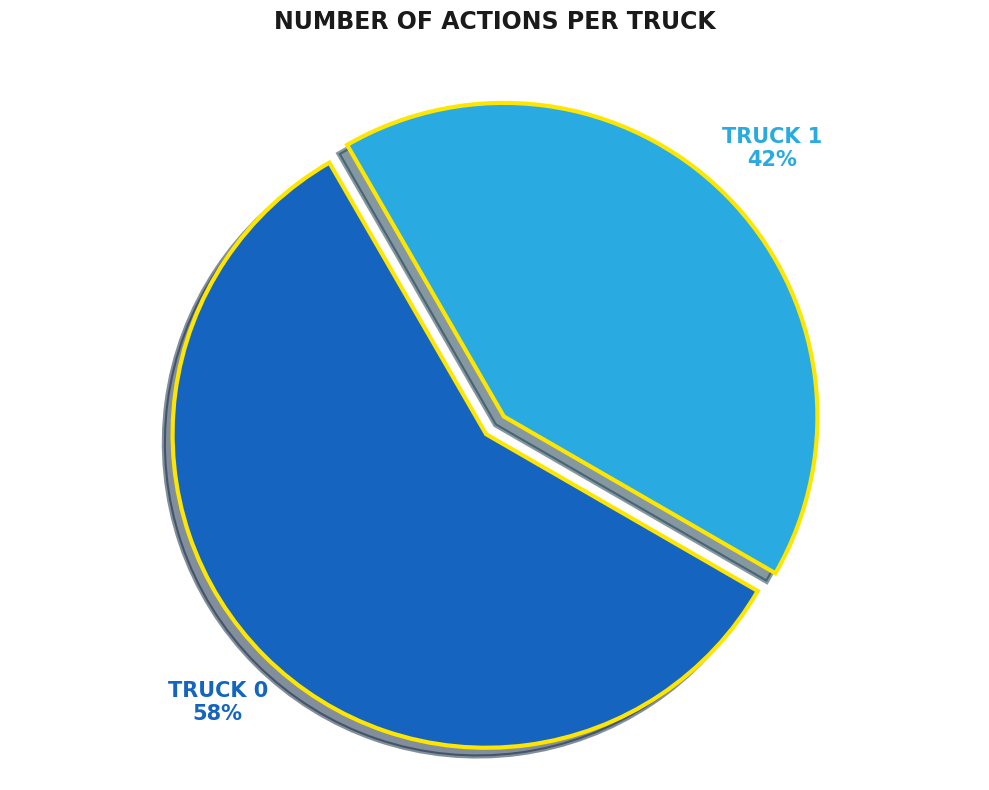

To the nearest percent, what is the average slice percentage?

50%